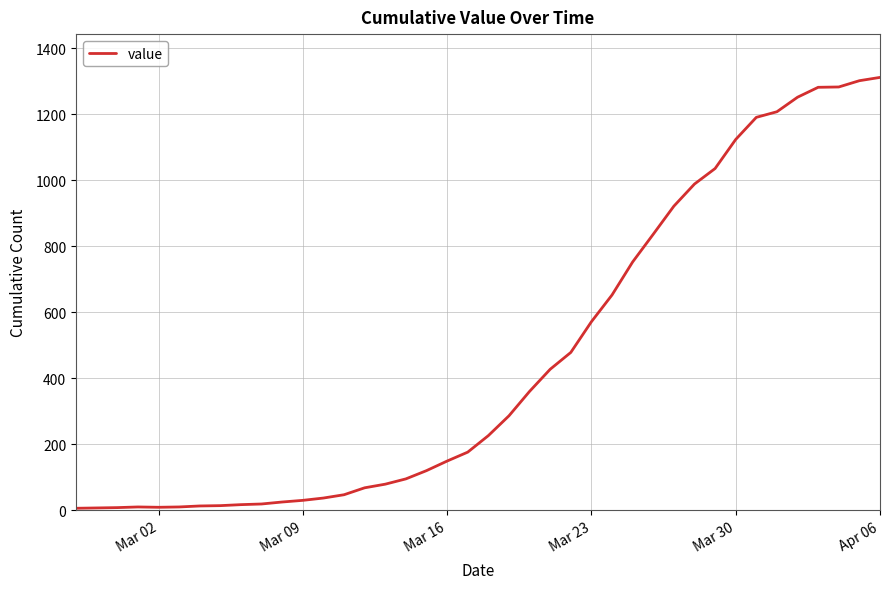

What is the difference between the maximum and minimum values?

1305